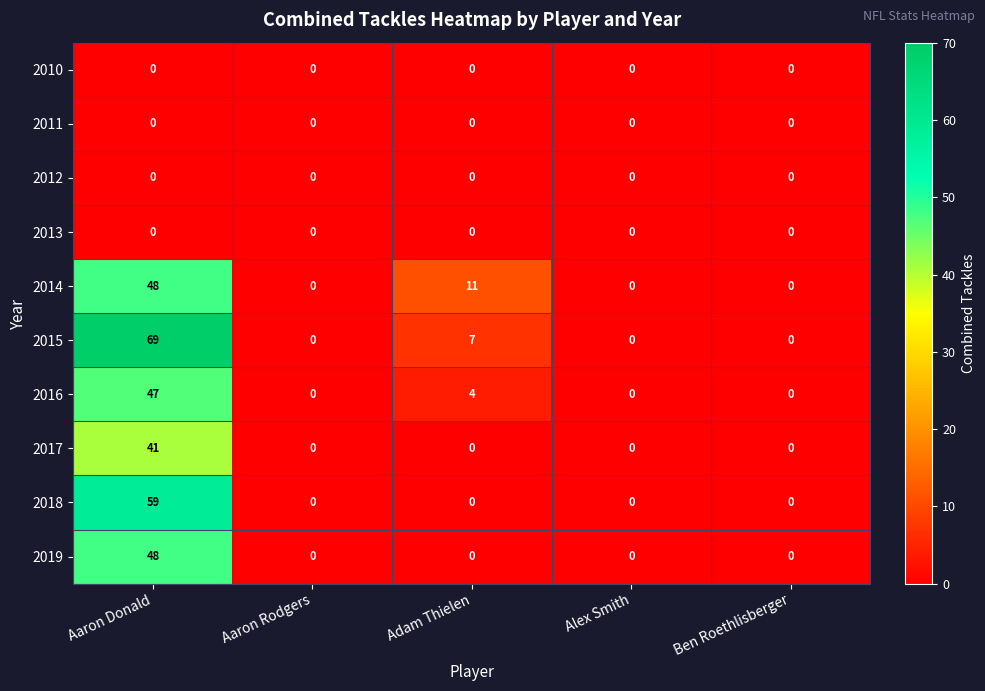

What is the greatest value displayed?

69